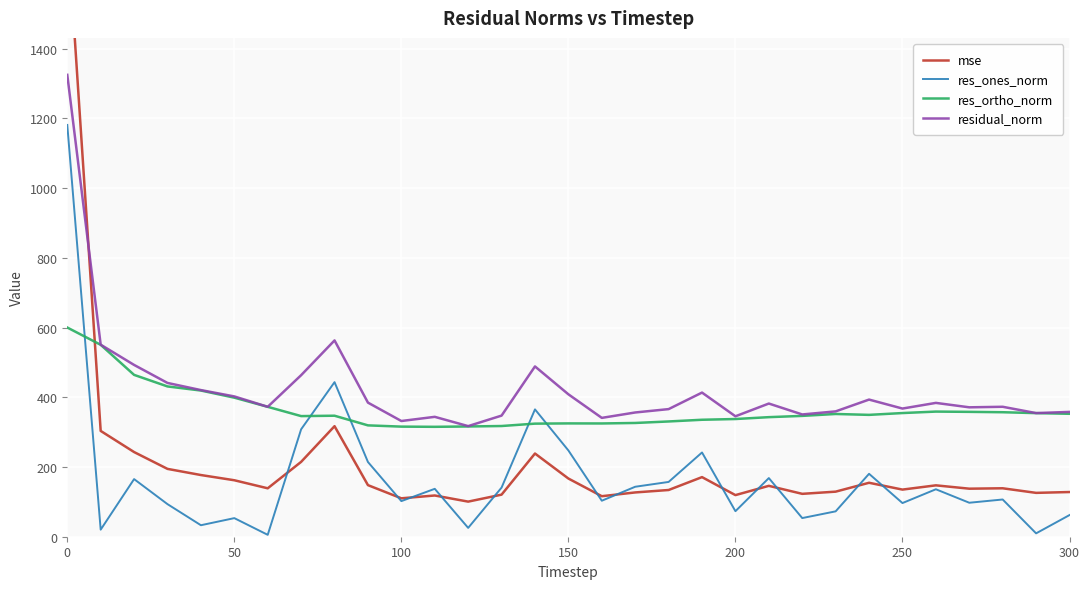

True or false: residual_norm has a value of 424.0 at 12.

False